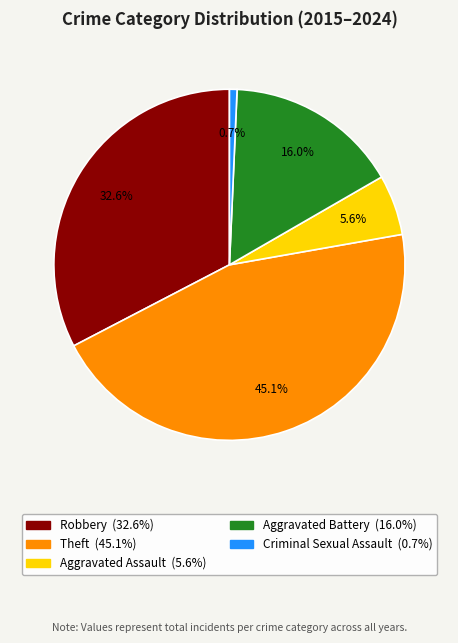

Is there a majority slice in this chart?

No